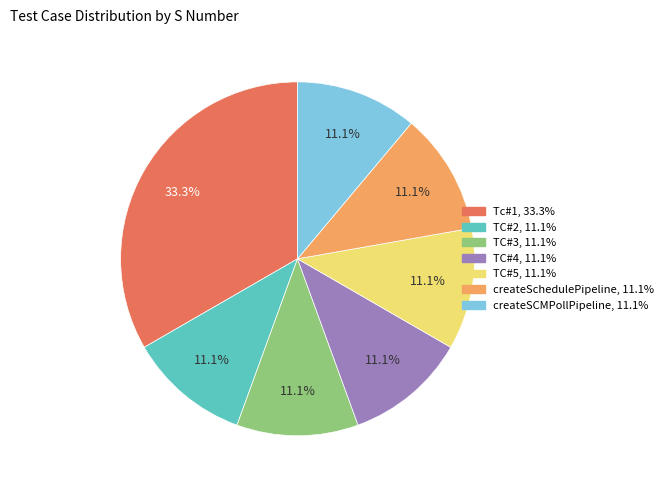

Which slice is the largest?

Tc#1